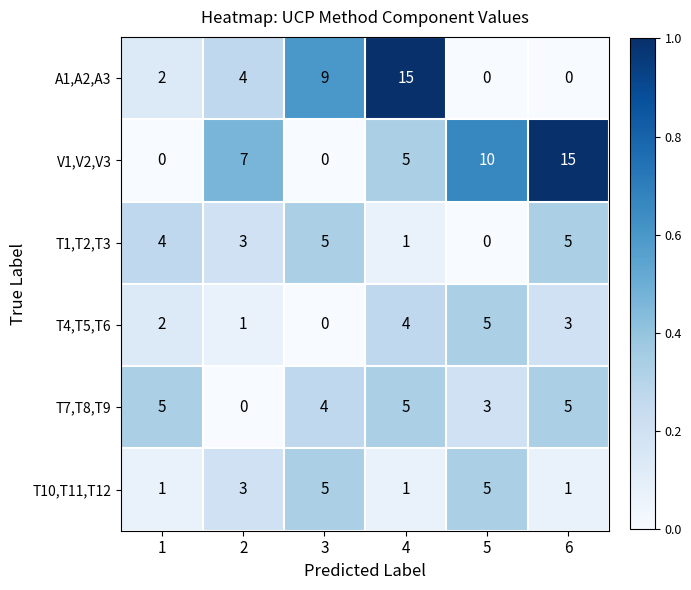

The value of T1,T2,T3 at 4 is 1. True or false?

True